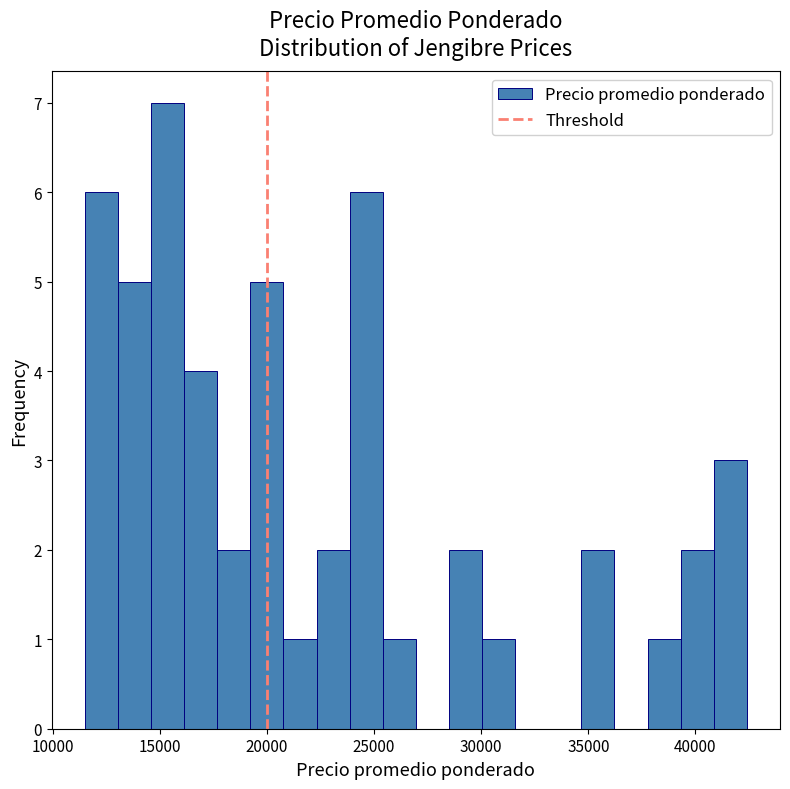

Read against the x-axis, roughly where is the centre of the tallest bar?

15500